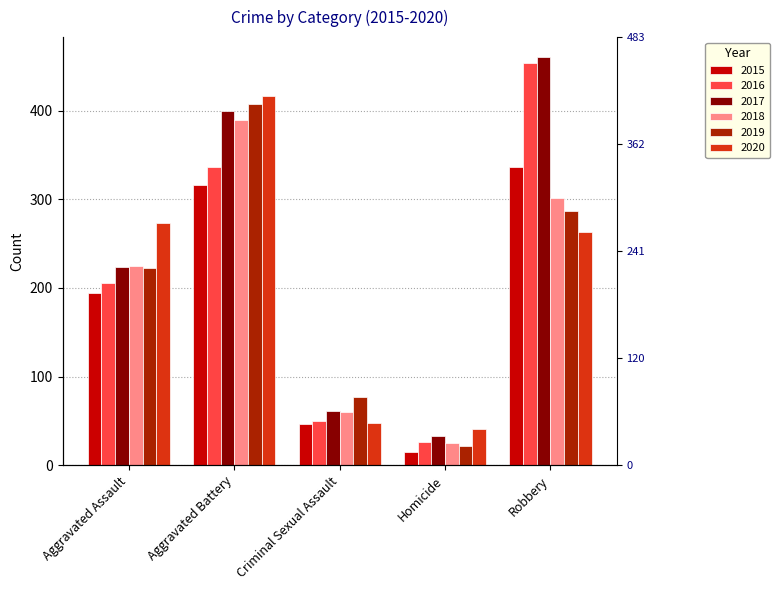

What are all the series names shown in the legend?

2015, 2016, 2017, 2018, 2019, 2020